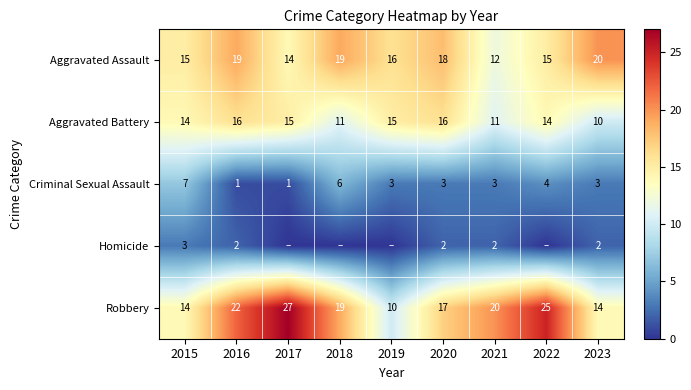

True or false: Robbery has a value of 12 at 2016.

False